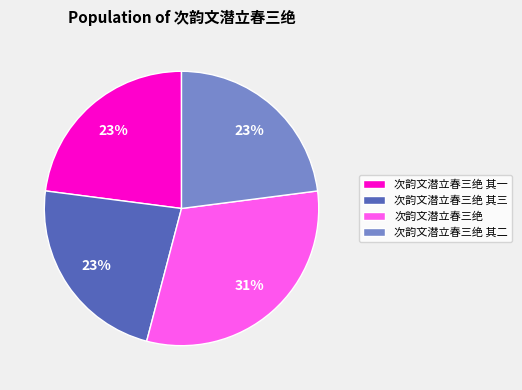

What percentage is the 次韵文潜立春三绝 其三 slice, to the nearest percent?

23%